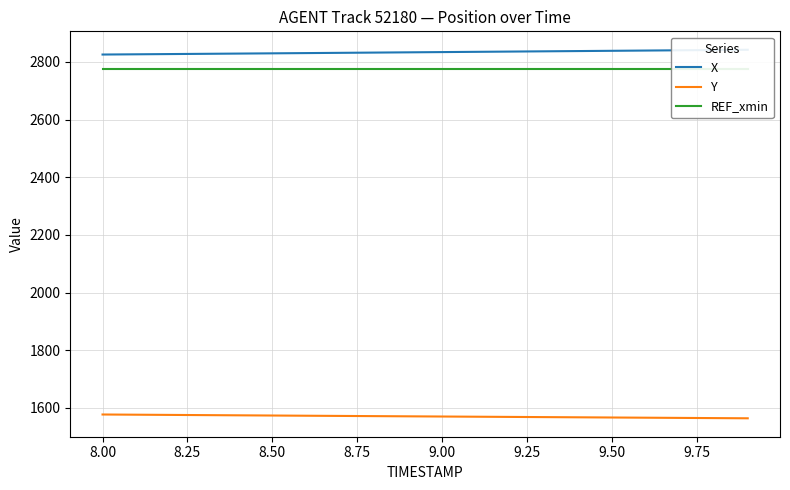

What is the highest value of the Y series?

1577.3